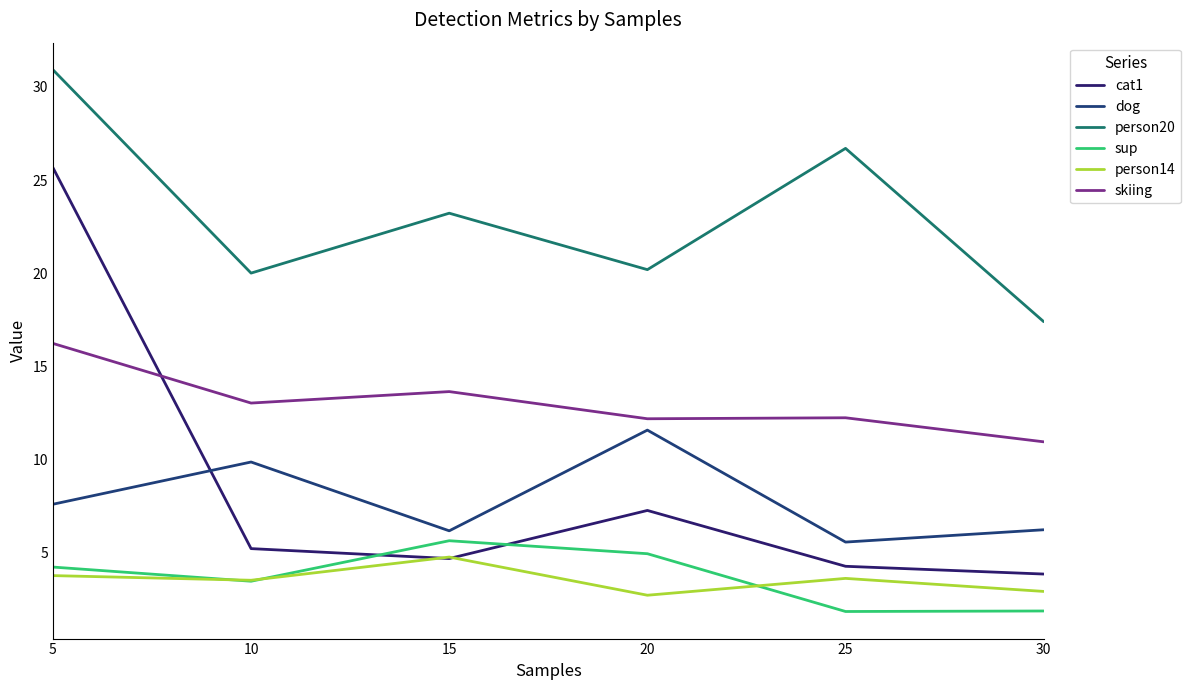

The value of cat1 at 15 is 2.2. True or false?

False